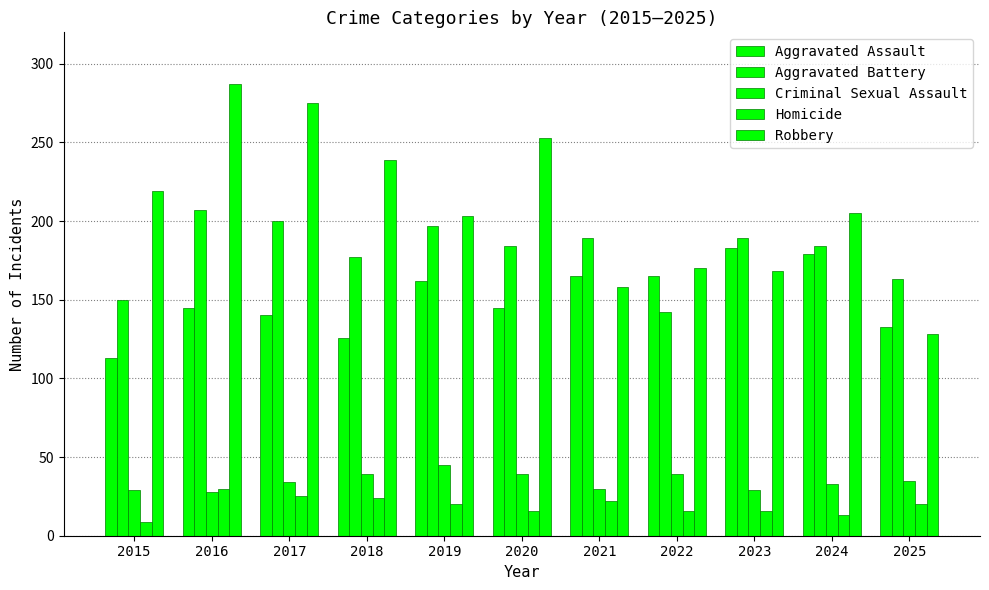

How many values in the Robbery series are below 205?

5